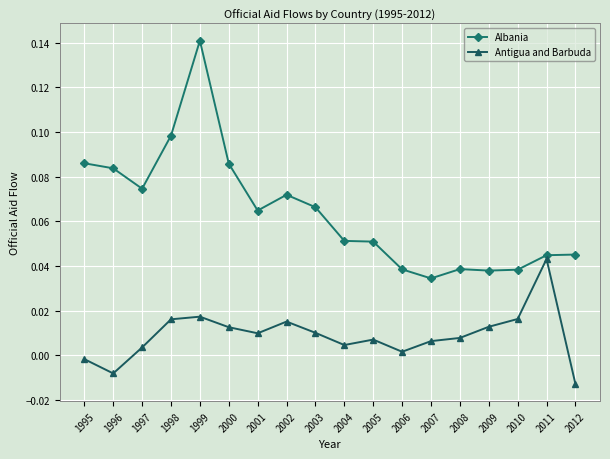

True or false: Albania and Antigua and Barbuda cross at least once.

False